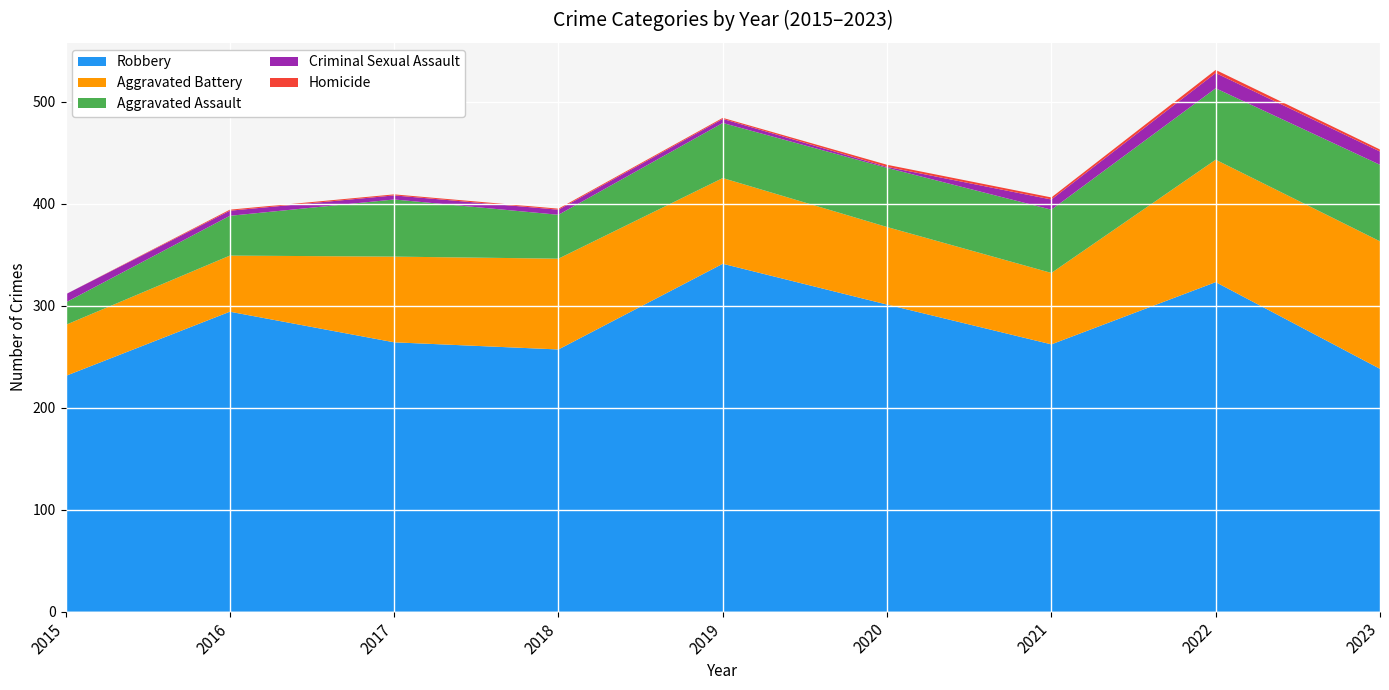

Reading right to left, transcribe all the data shown in this chart.

Robbery: 2023=238	2022=323	2021=262	2020=301	2019=341	2018=257	2017=264	2016=294	2015=231
Aggravated Battery: 2023=125	2022=120	2021=70	2020=76	2019=84	2018=89	2017=84	2016=55	2015=50
Aggravated Assault: 2023=75	2022=70	2021=62	2020=58	2019=54	2018=43	2017=56	2016=39	2015=22
Criminal Sexual Assault: 2023=13	2022=15	2021=10	2020=1	2019=4	2018=5	2017=4	2016=5	2015=8
Homicide: 2023=2	2022=3	2021=2	2020=2	2019=1	2018=1	2017=1	2016=1	2015=0